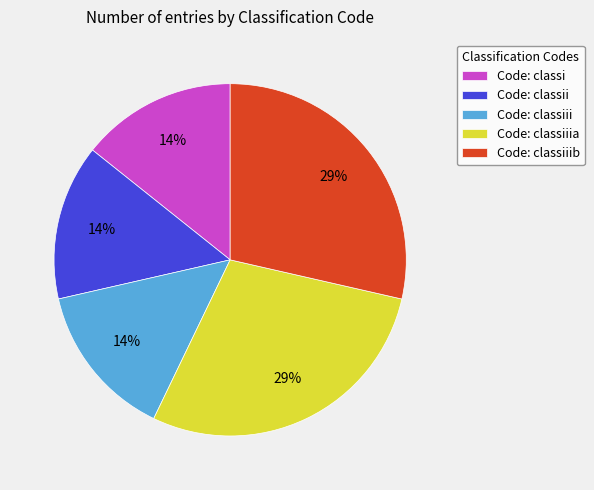

What is the ratio of the value at Code: classi to the value at Code: classii?

1.0